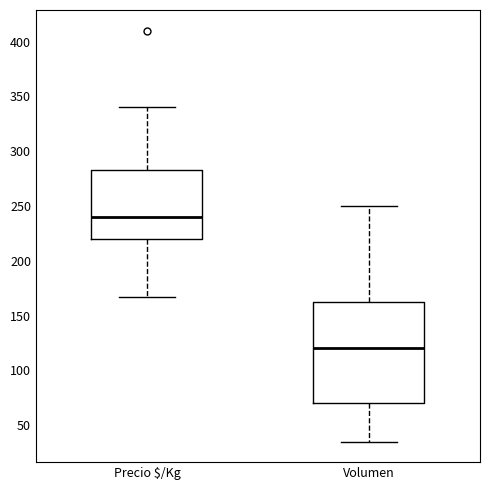

Reading left to right, transcribe this box plot: for each box, give where its median line is, the range the box spans, and where its two whiskers end, as read against the y-axis. The values are not printed on the chart, so give them approximately, as read against the axis.

Precio $/Kg: median 240, box 220 to 285, whiskers 165 to 340
Volumen: median 120, box 70 to 165, whiskers 35 to 250